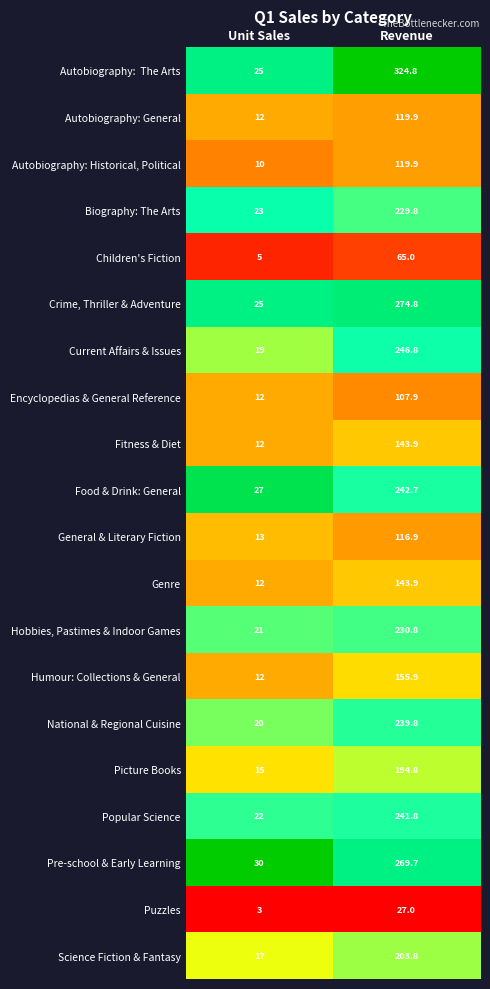

What is the spread (max minus min) of values at Revenue?

297.8